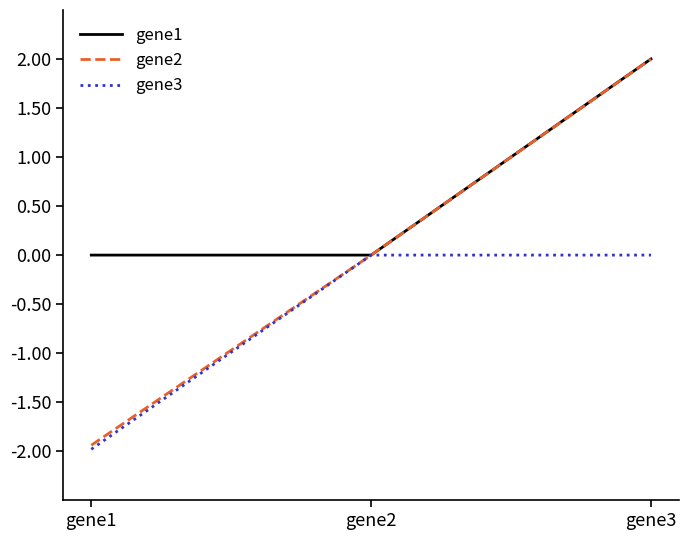

List the labels in order of gene2 value, smallest first.

gene1, gene2, gene3